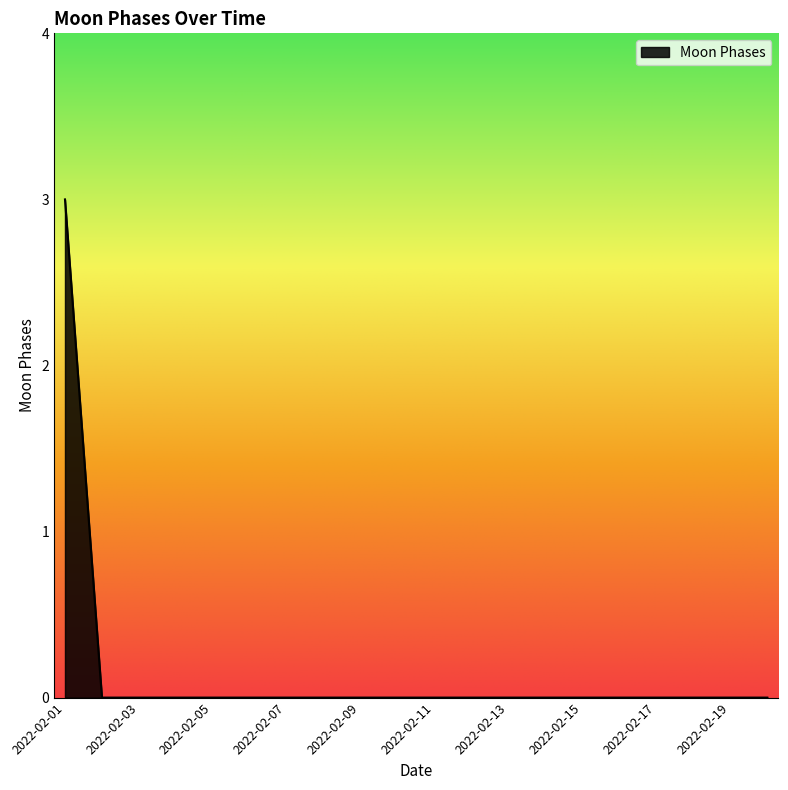

What is the difference between the maximum and second lowest values?

3